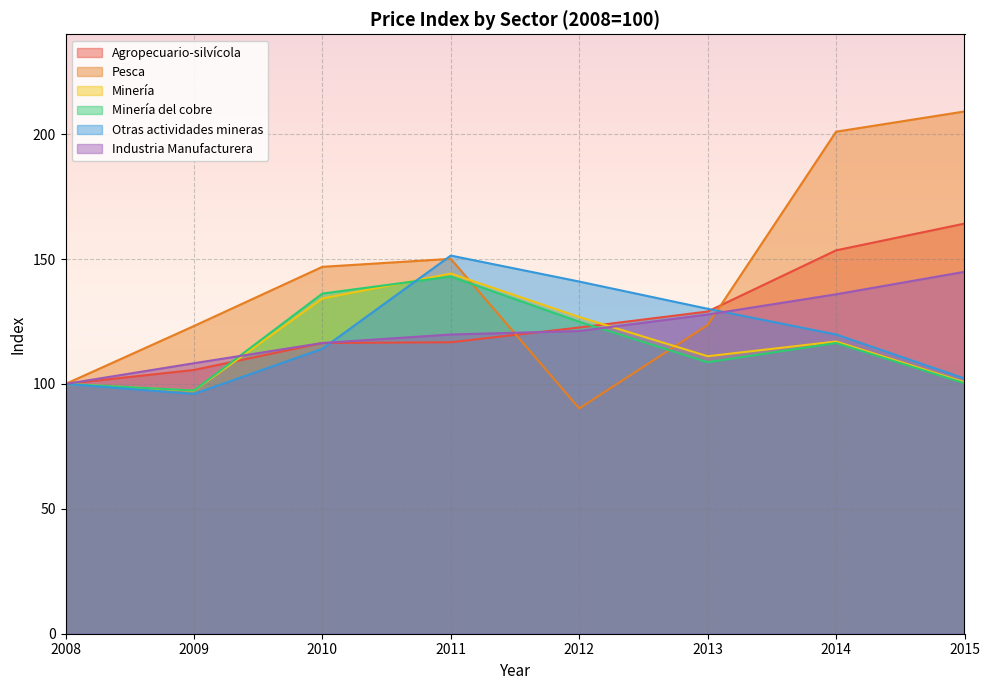

The value of Agropecuario-silvícola at 2011 is 193.3. True or false?

False